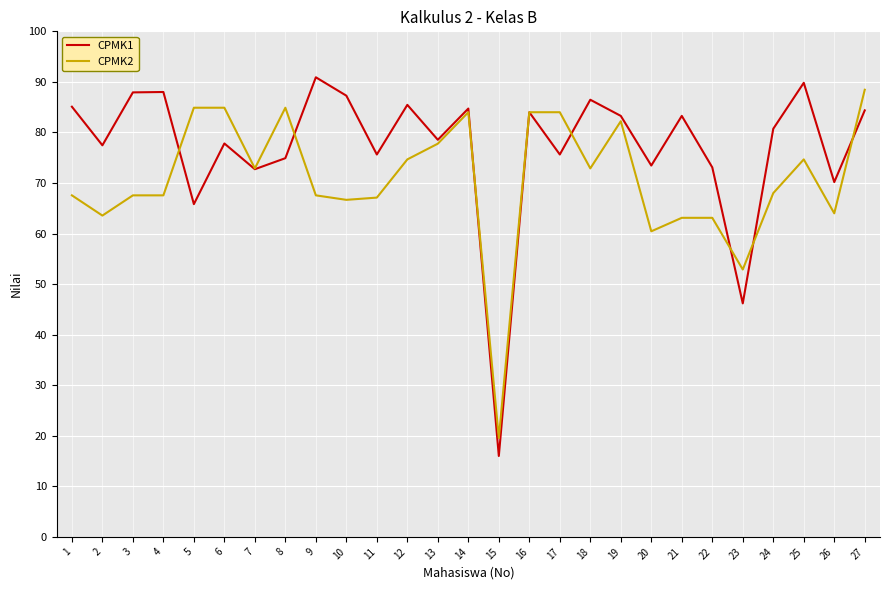

Which series has the widest spread of values?

CPMK1